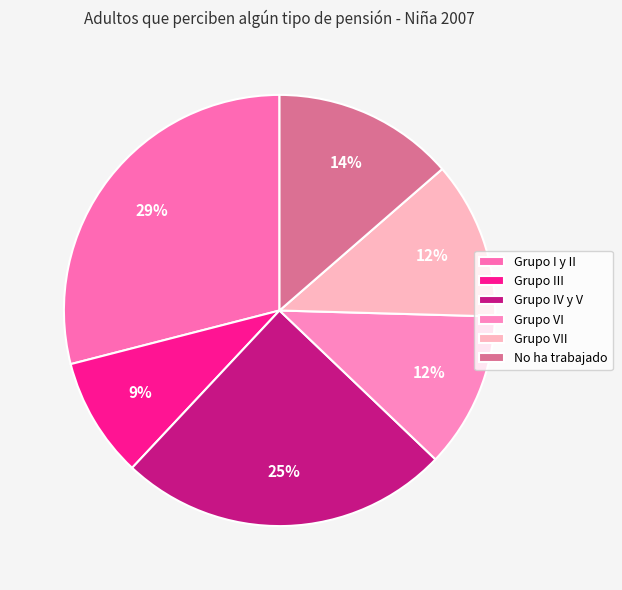

How many slices are in this pie chart?

6